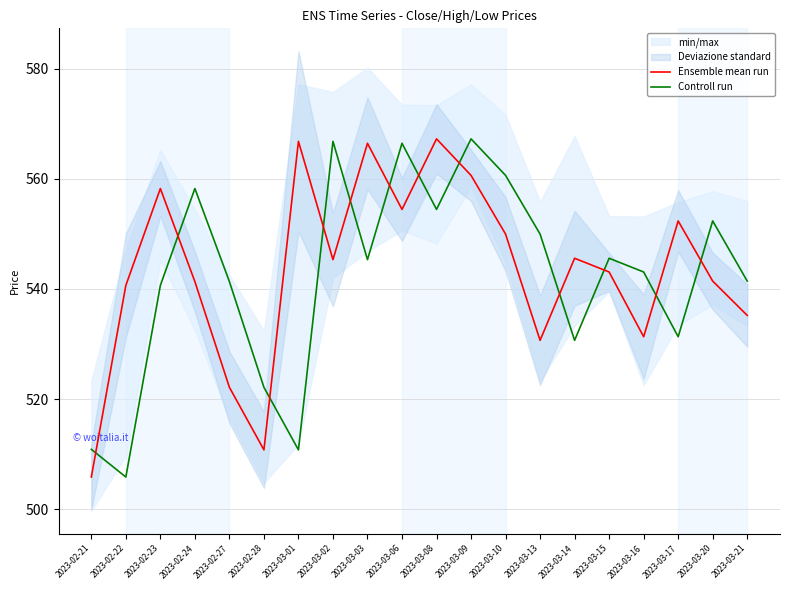

What is the value of the Controll run point at the 19th from the left?

552.4